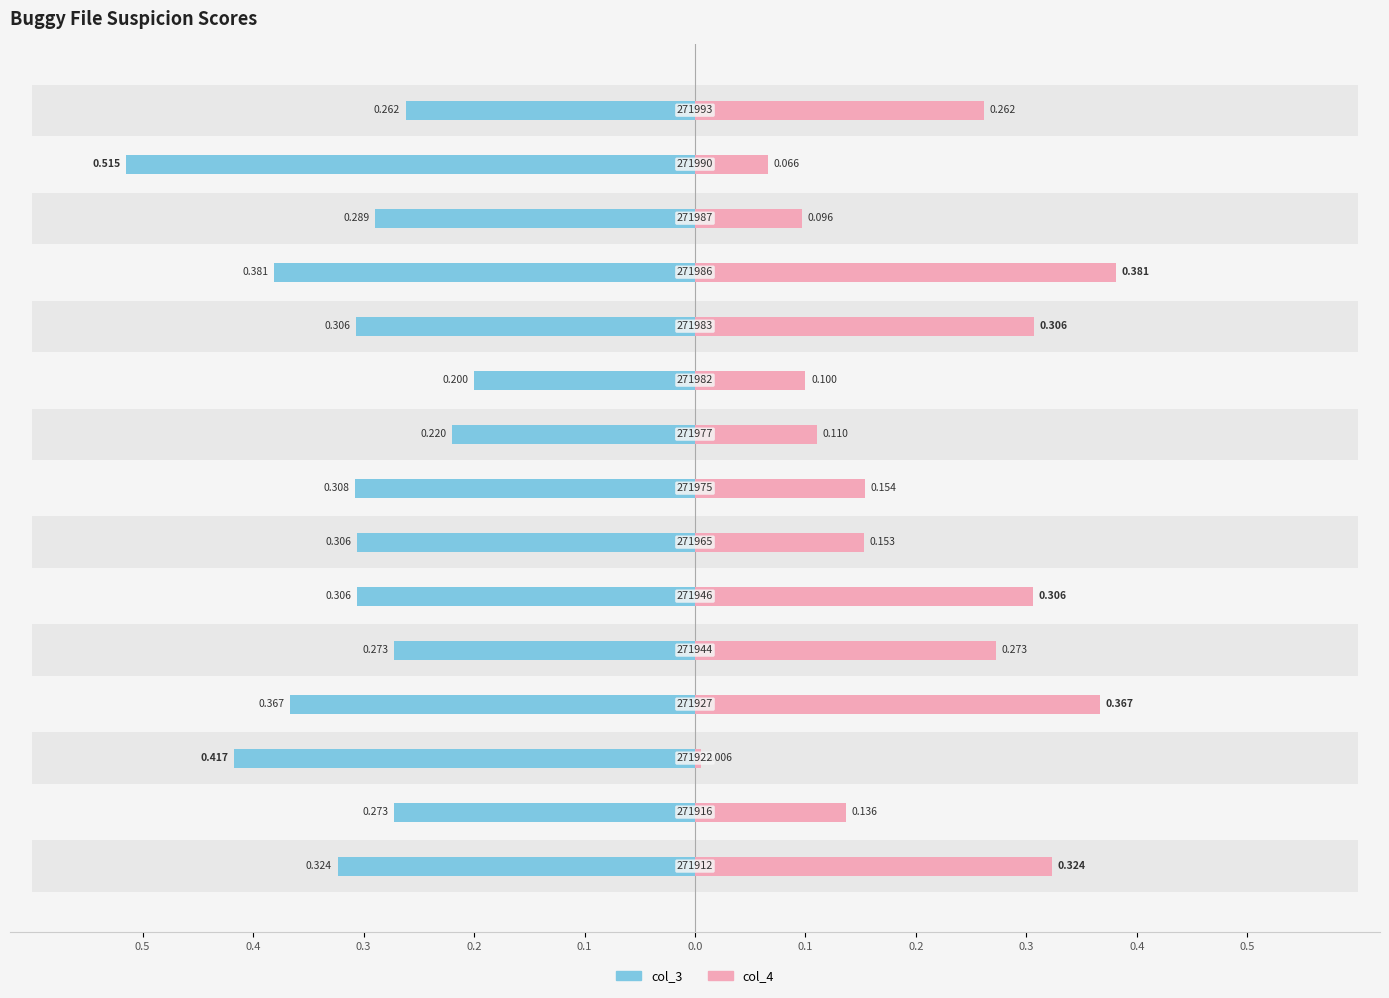

How many bars are there in each group?

2